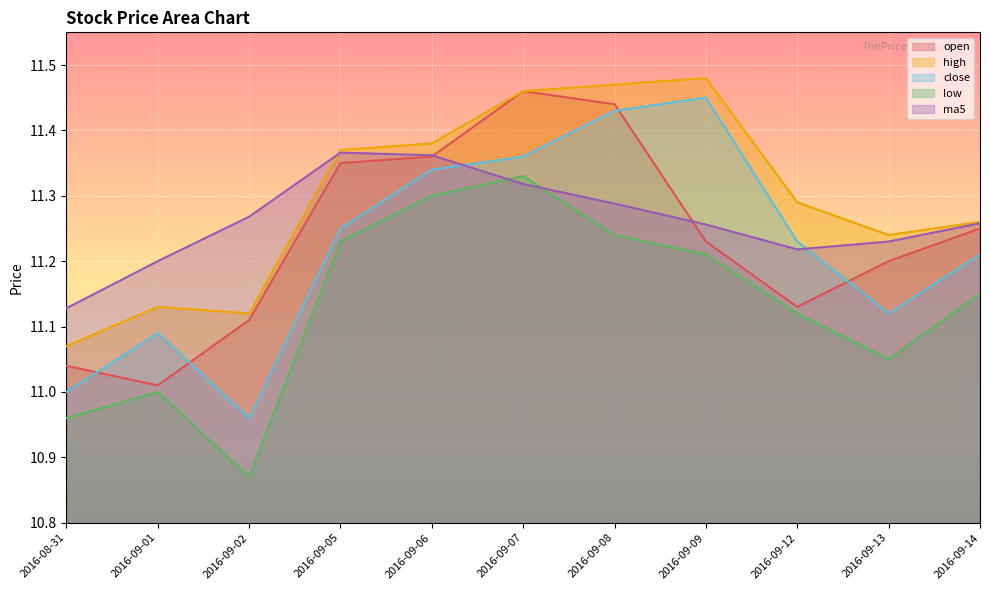

Between which two adjacent categories do close and open first intersect?

2016-08-31 and 2016-09-01